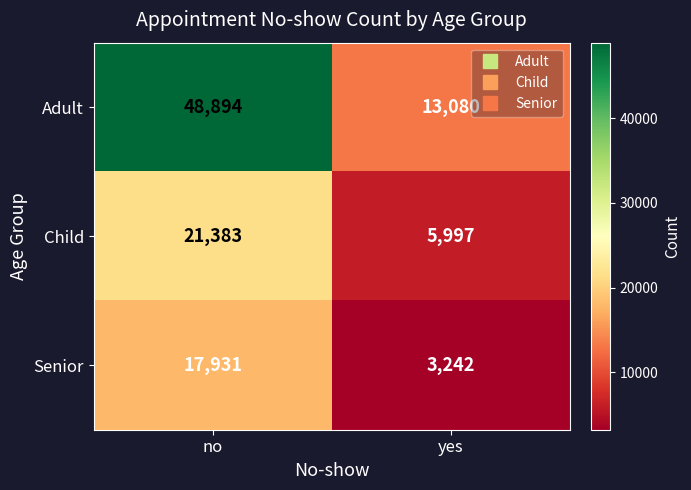

What is the sum of the Adult values at yes and no?

61974